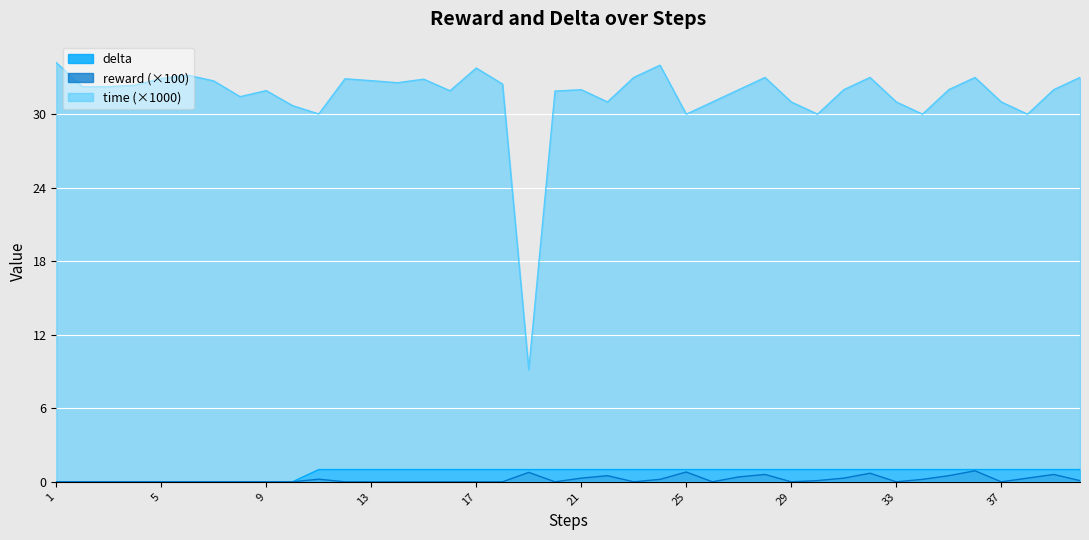

The reward series shows -0.4 at 8. True or false?

False